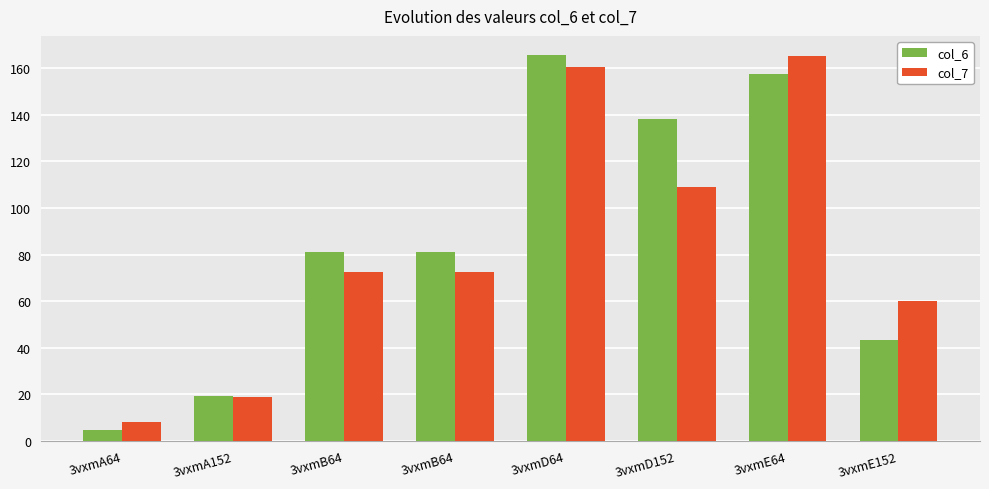

What are all the series names shown in the legend?

col_6, col_7